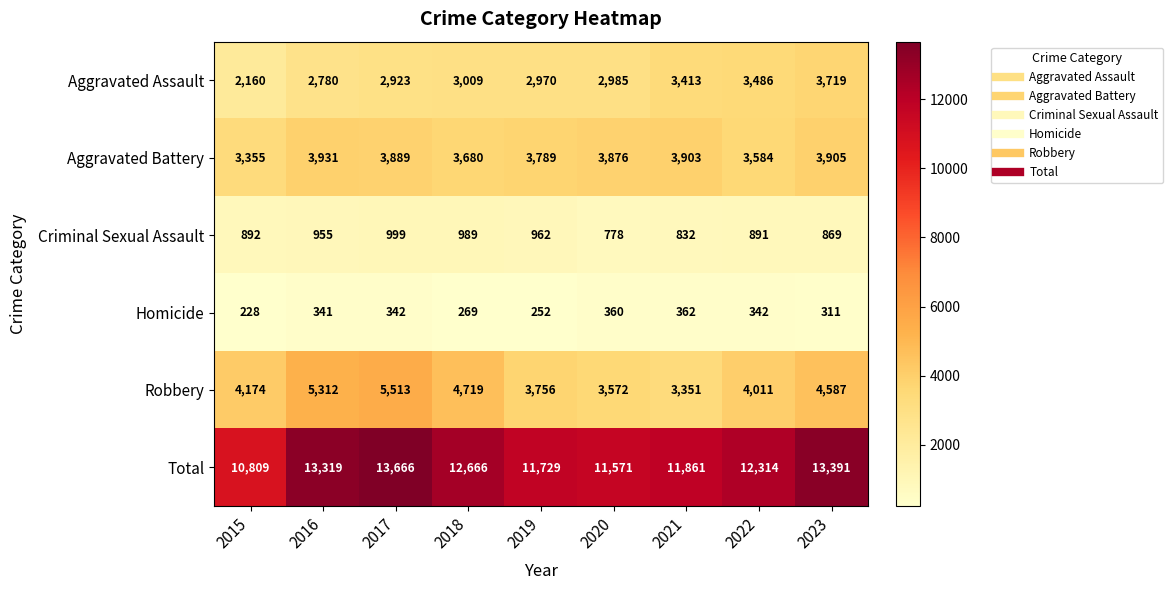

At which category is the sum across all series the highest?

2017